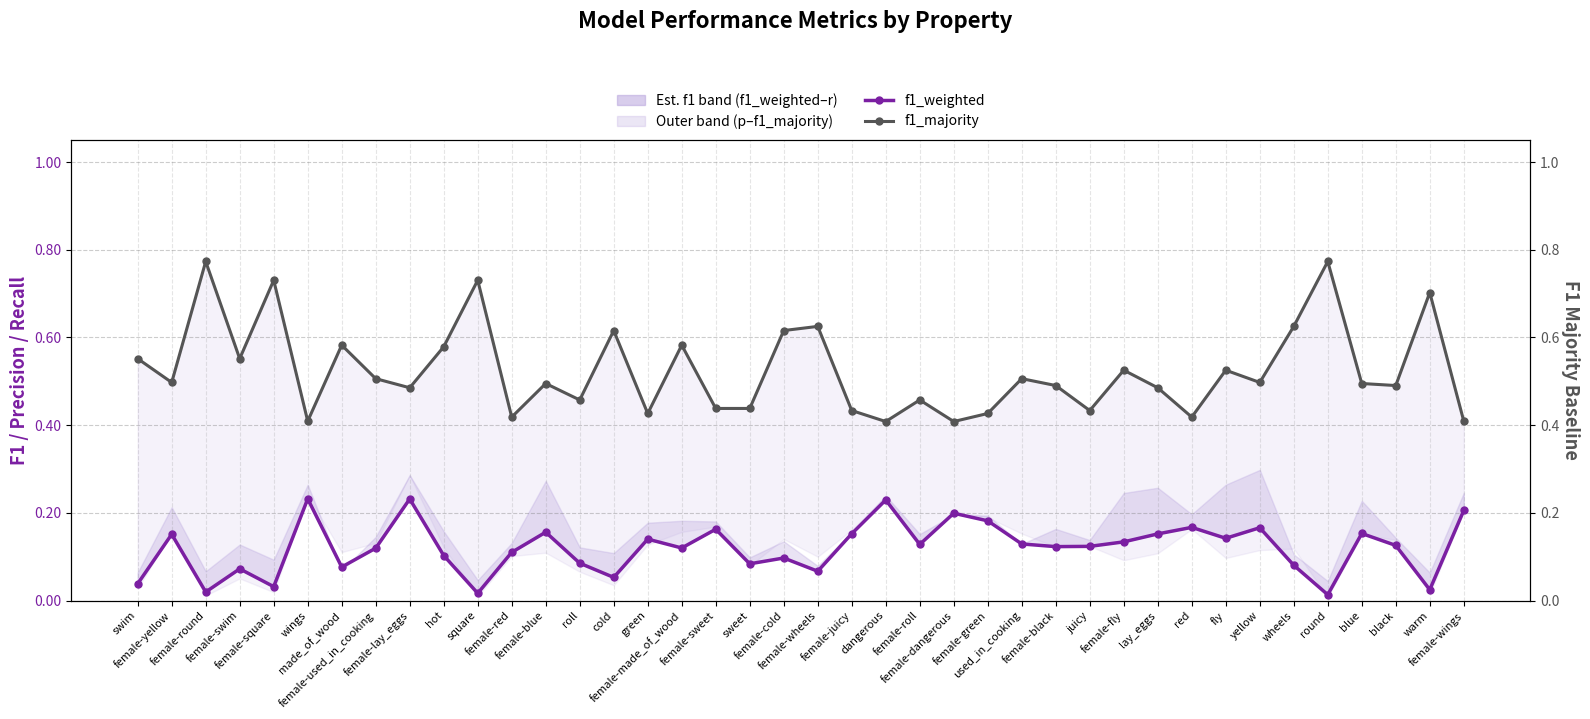

Reading right to left, what are all the values shown in this chart?

f1_weighted: 0.2	0.0	0.1	0.2	0.0	0.1	0.2	0.1	0.2	0.2	0.1	0.1	0.1	0.1	0.2	0.2	0.1	0.2	0.2	0.1	0.1	0.1	0.2	0.1	0.1	0.1	0.1	0.2	0.1	0.0	0.1	0.2	0.1	0.1	0.2	0.0	0.1	0.0	0.2	0.0
f1_majority: 0.4	0.7	0.5	0.5	0.8	0.6	0.5	0.5	0.4	0.5	0.5	0.4	0.5	0.5	0.4	0.4	0.5	0.4	0.4	0.6	0.6	0.4	0.4	0.6	0.4	0.6	0.5	0.5	0.4	0.7	0.6	0.5	0.5	0.6	0.4	0.7	0.6	0.8	0.5	0.6